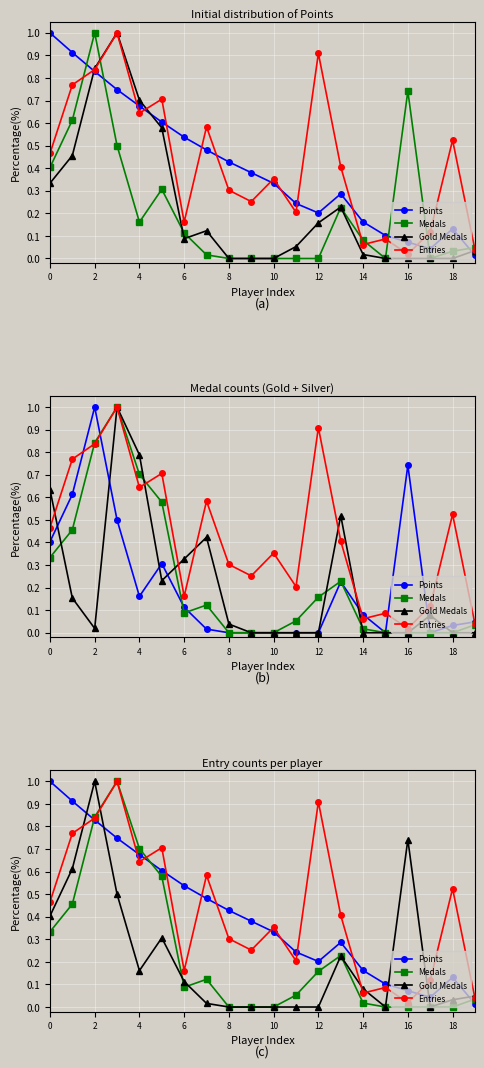

Which category has the lowest value across all series?

8